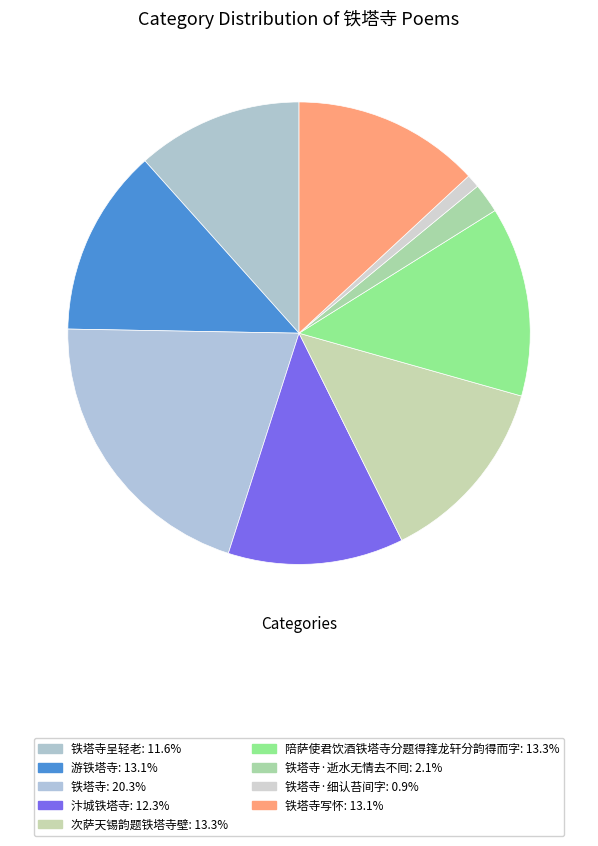

How many slices are in this pie chart?

9